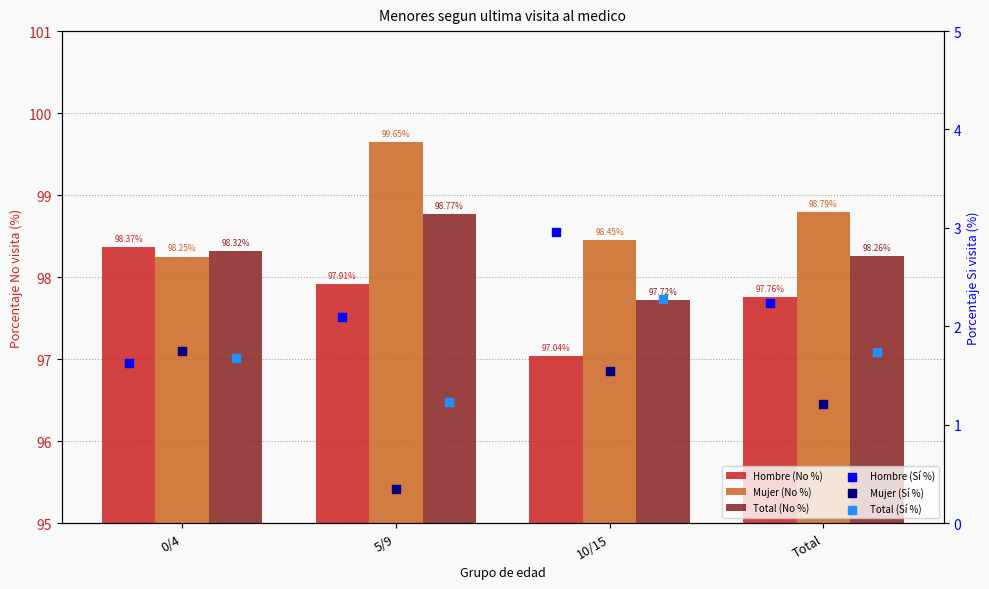

What are all the series names shown in the legend?

Hombre (No %), Mujer (No %), Total (No %), Hombre (Sí %), Mujer (Sí %), Total (Sí %)